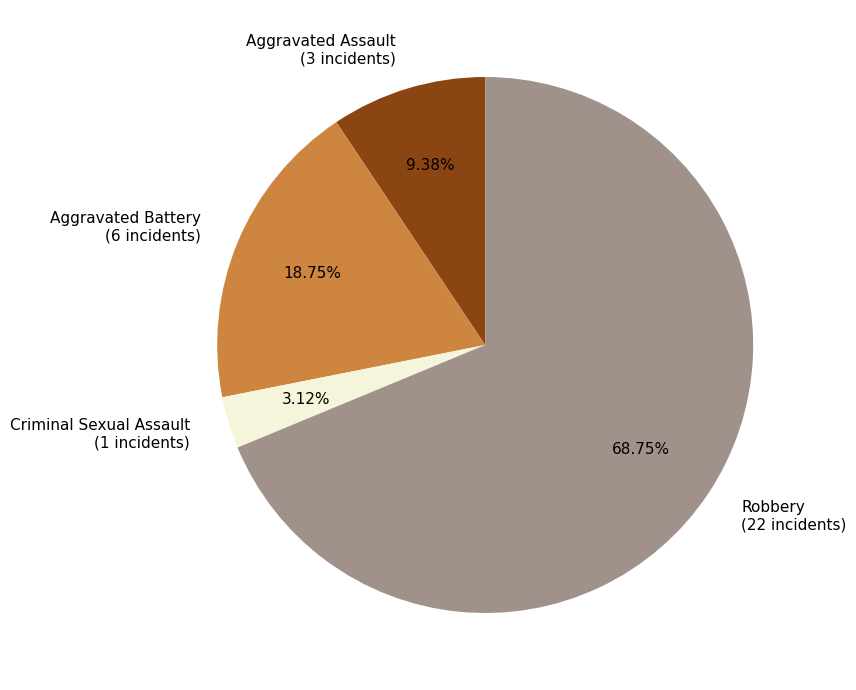

True or false: Robbery accounts for 69% of the total.

True